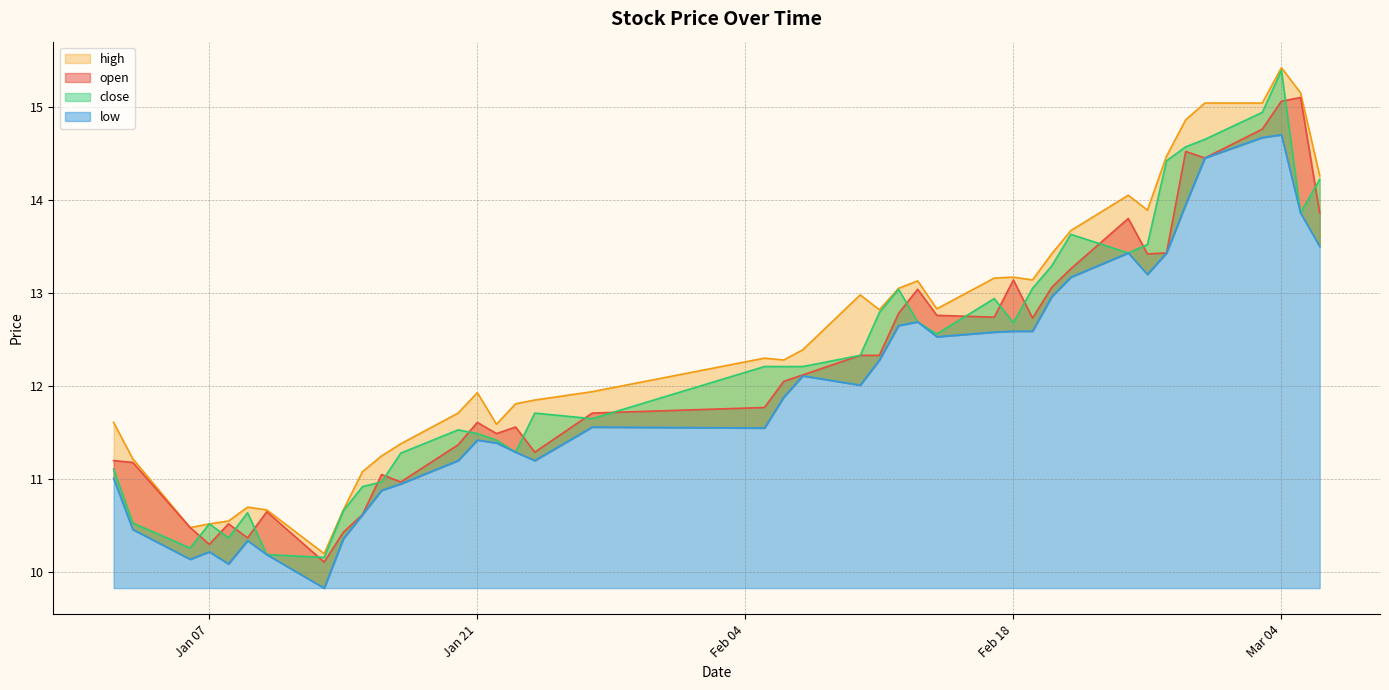

How many interior local peaks does the low series have?

8